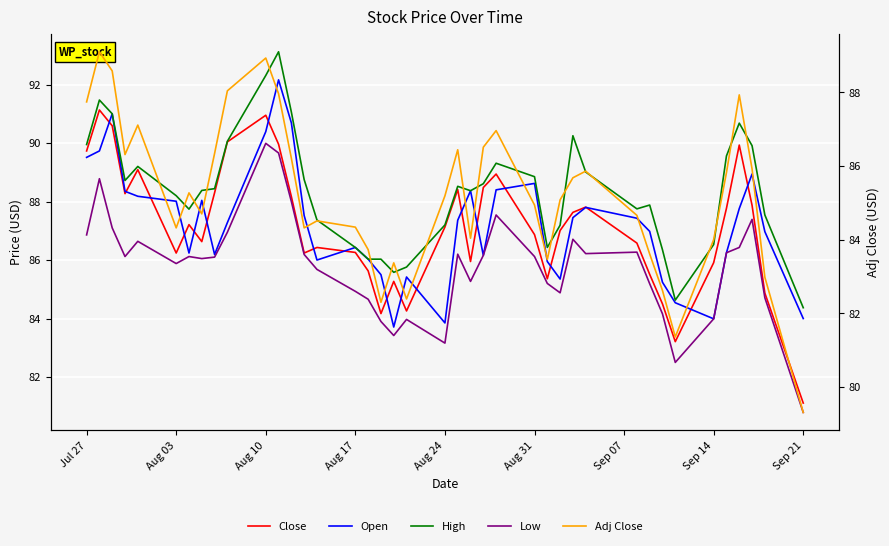

How many data points does each series have?

40